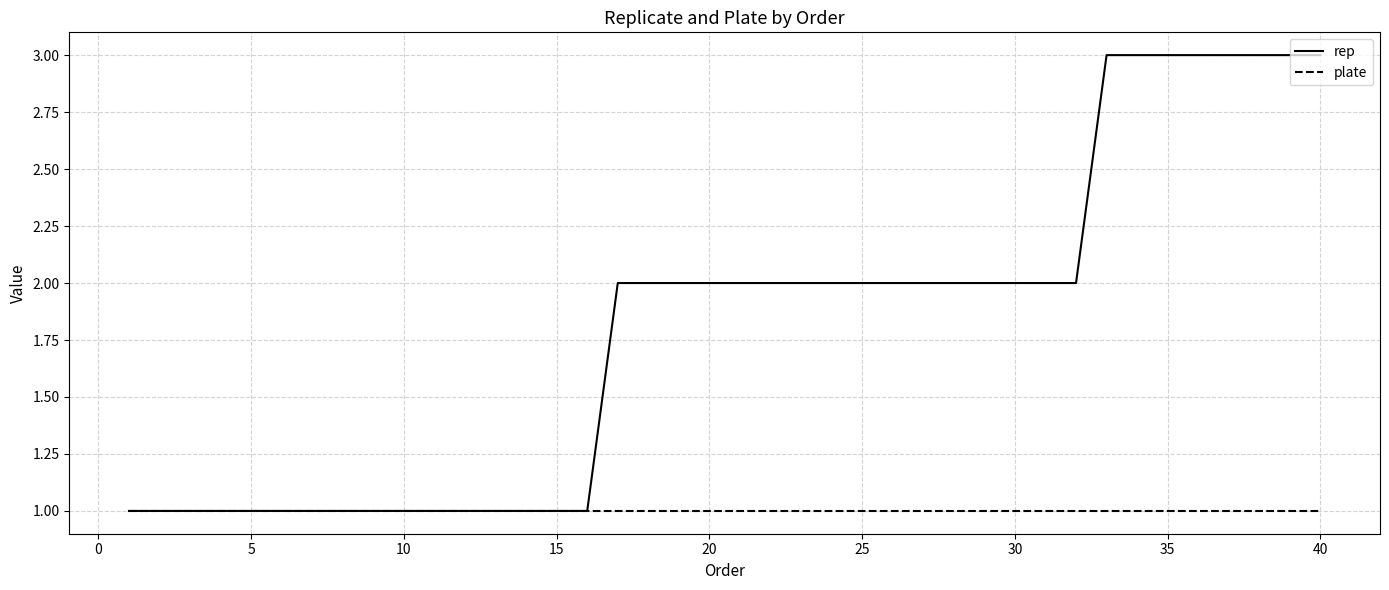

Which series has the largest range (max minus min)?

rep